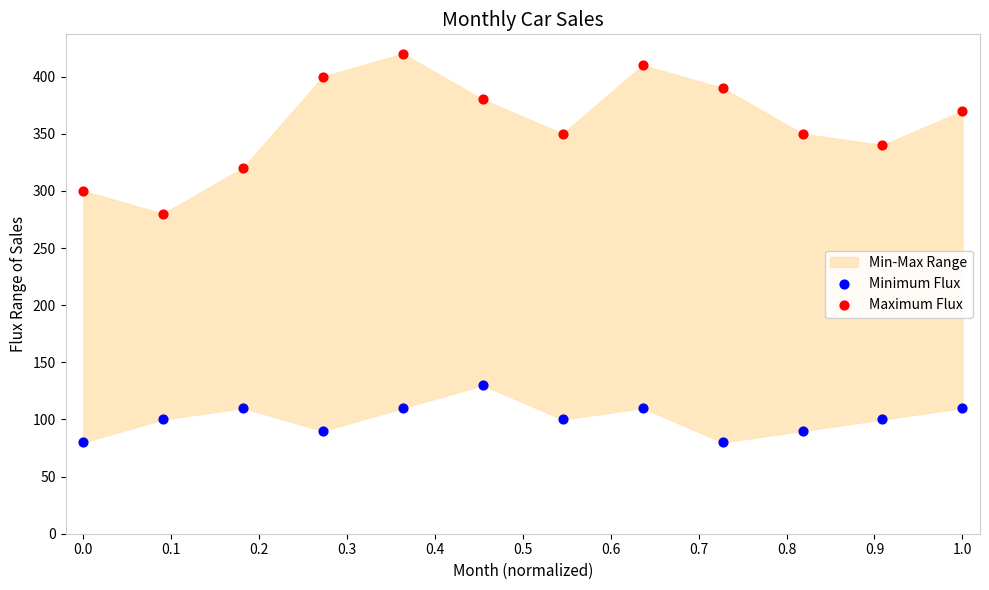

Which series has the widest spread of Y values?

Maximum Flux